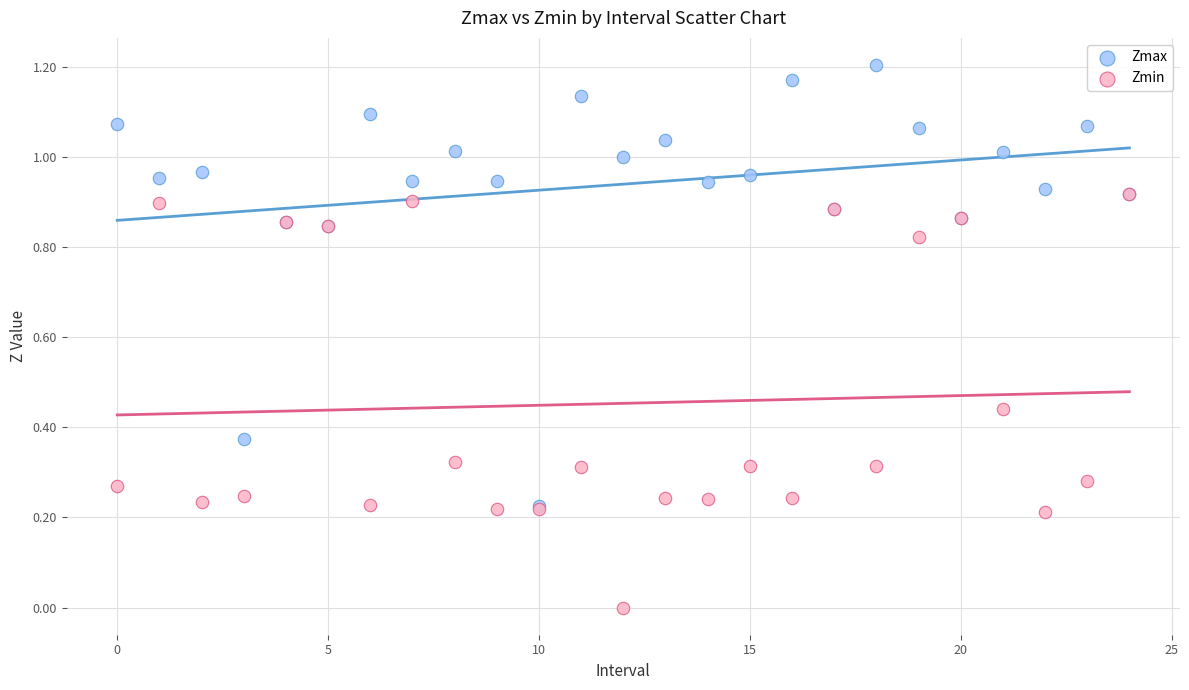

What are all the series names shown in the legend?

Zmax, Zmin